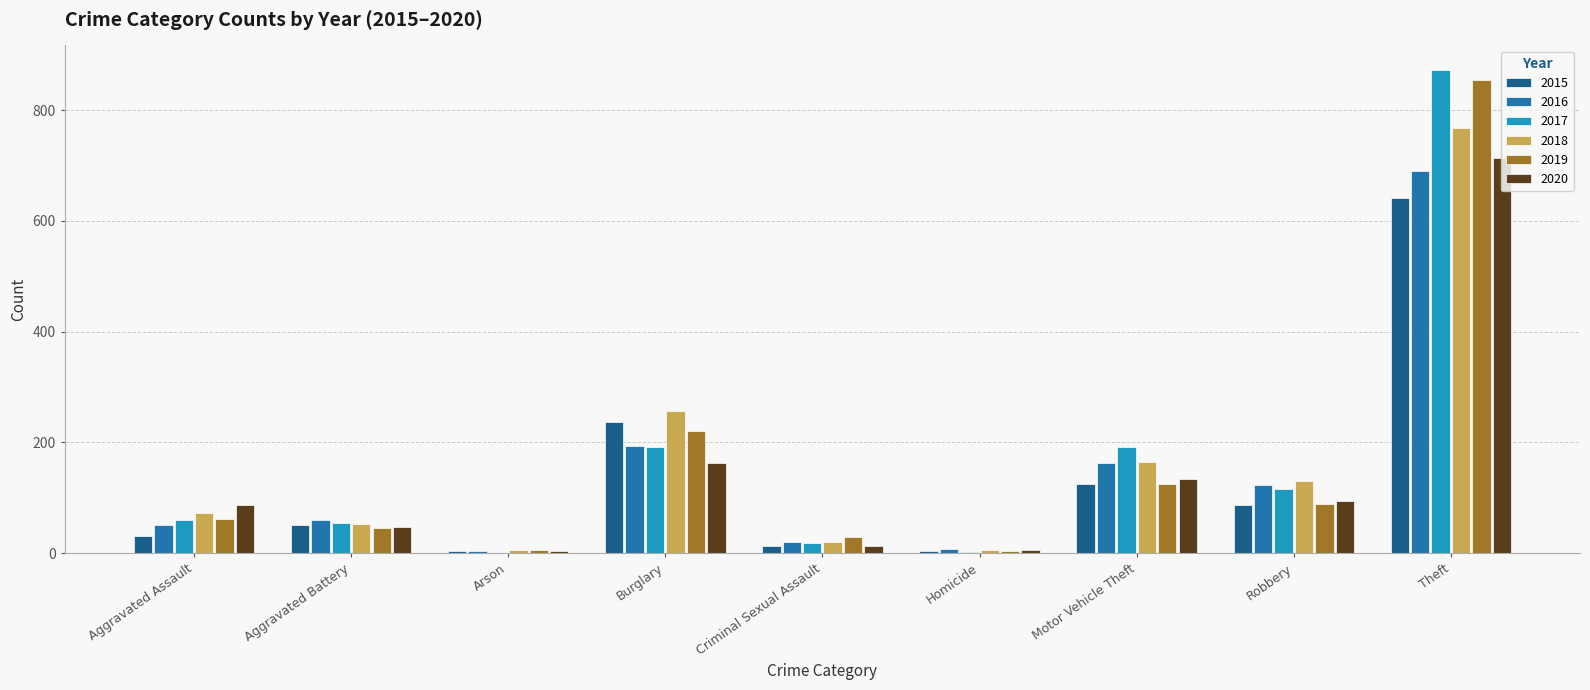

What is the total value across all series at Robbery?

638